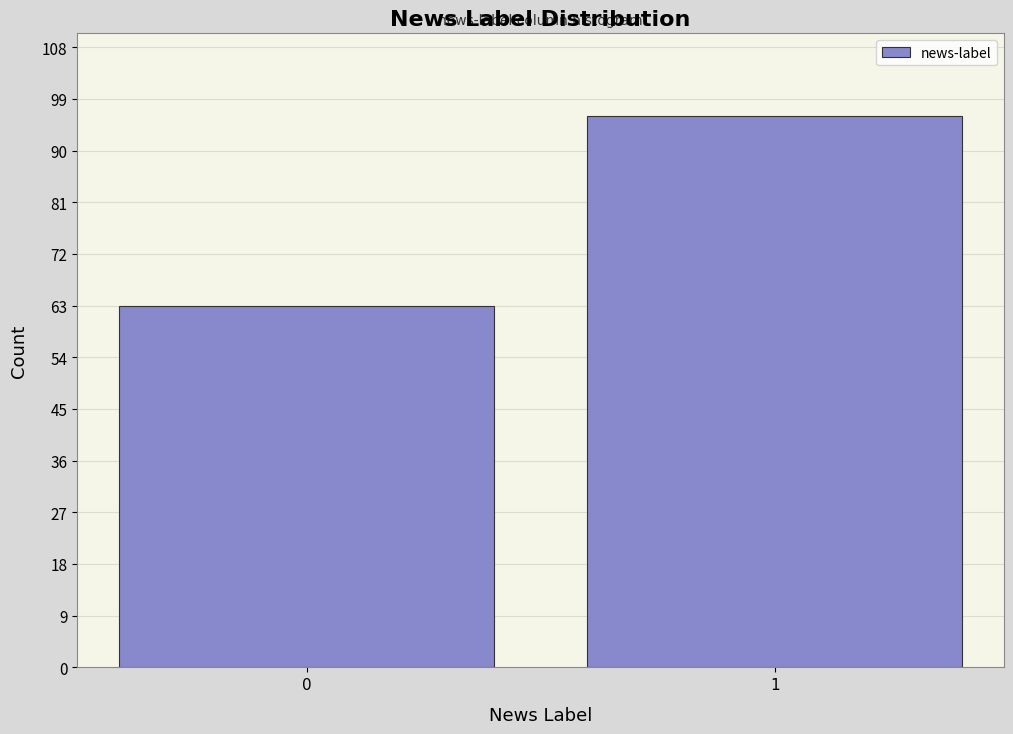

Reading left to right, list all the values displayed in this chart.

63	96